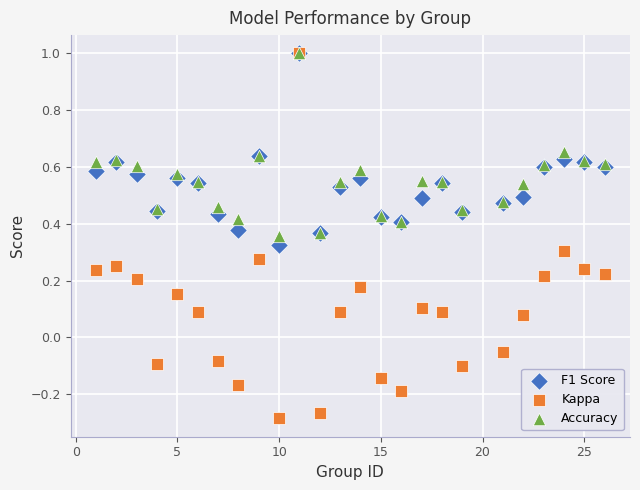

Which series contains the lowest Y value?

Kappa